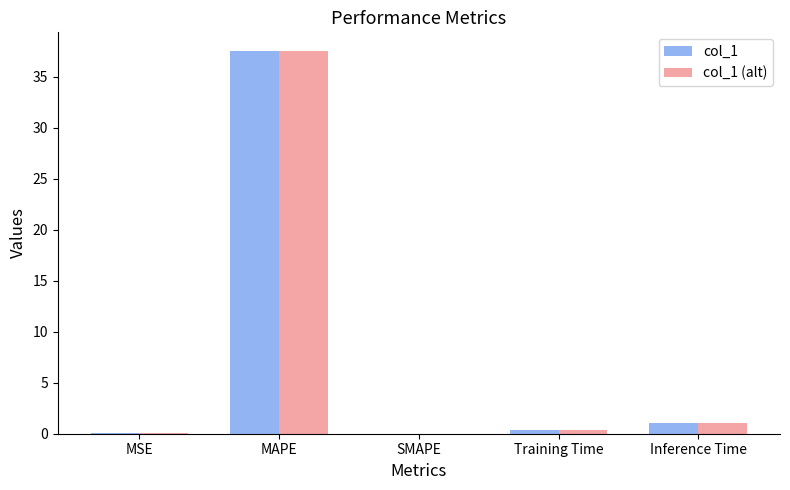

How many groups of bars are there?

5